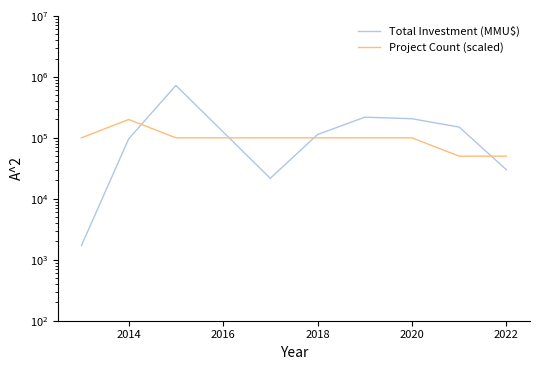

True or false: Total Investment (MMU$) has more than 0 points higher than both neighbors.

True